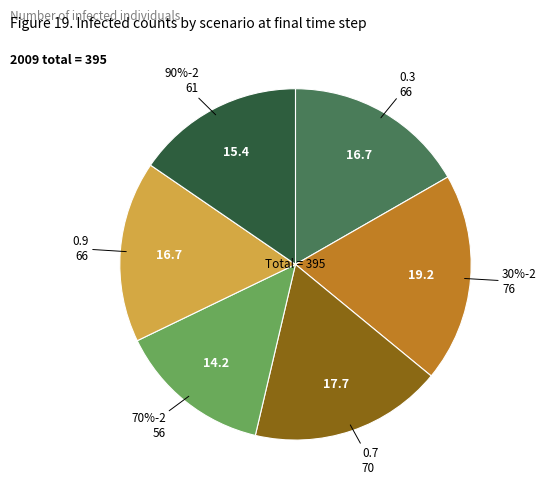

How many segments does this pie chart have?

6